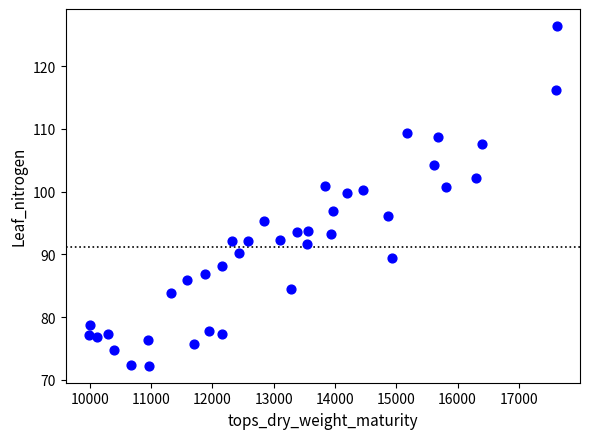

What is the range of X values (max minus min)?

7628.0